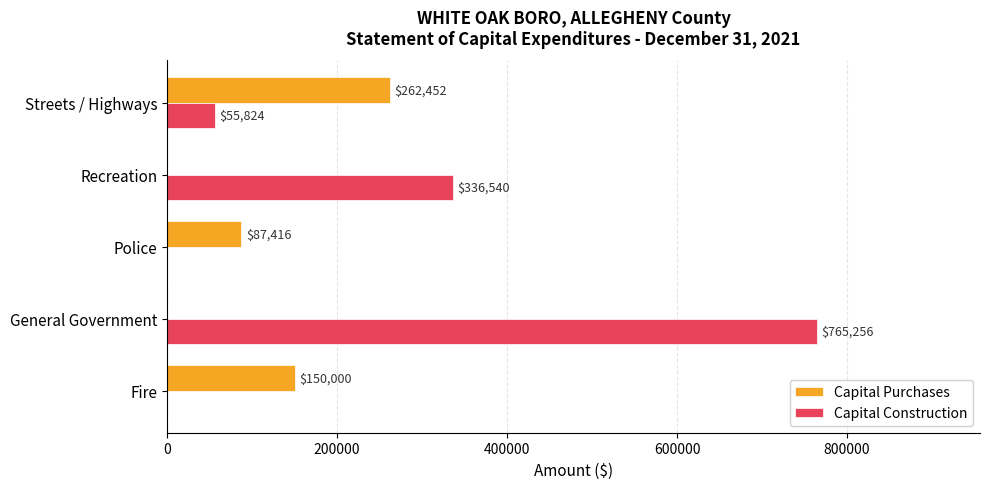

Count the Capital Purchases values in the range 0 to 150000.

4